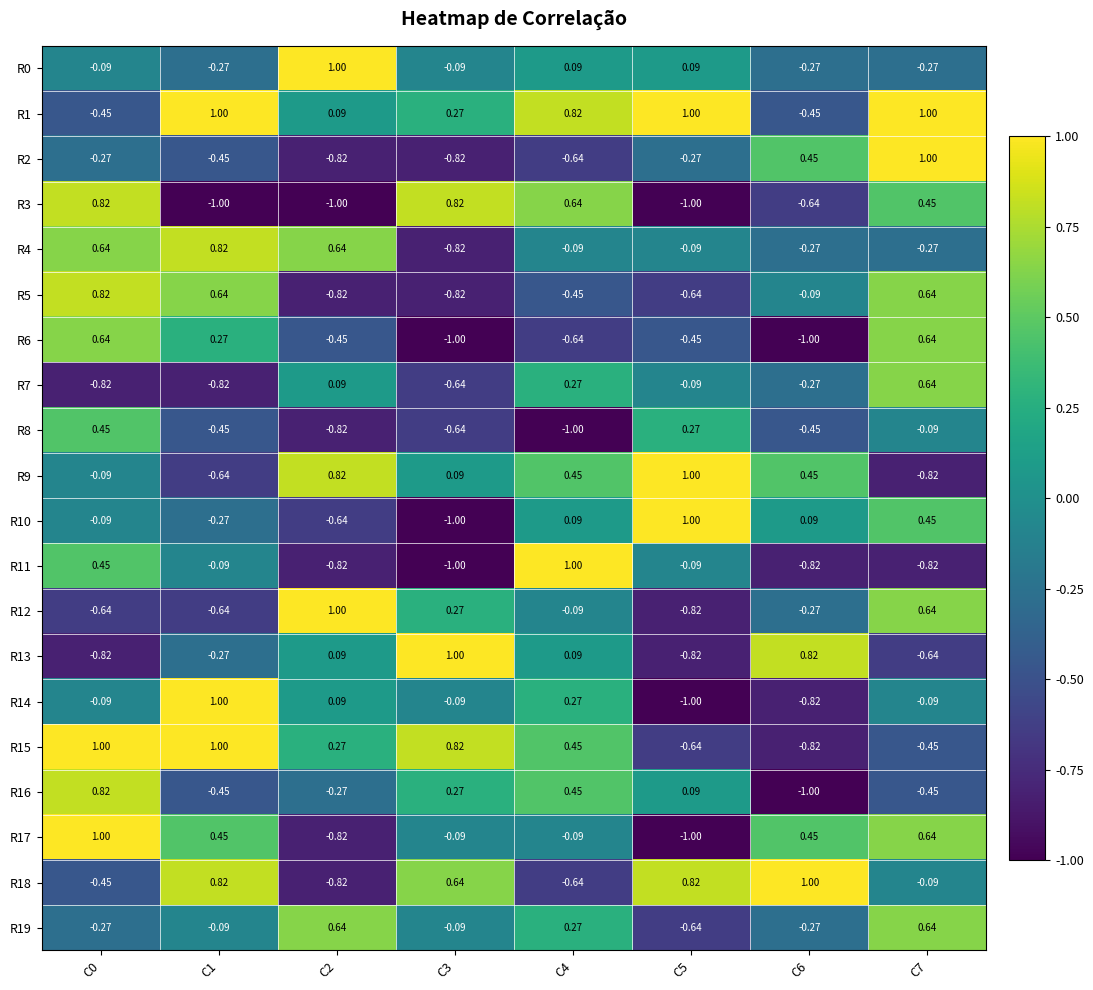

At which category is the sum across all series the highest?

C7